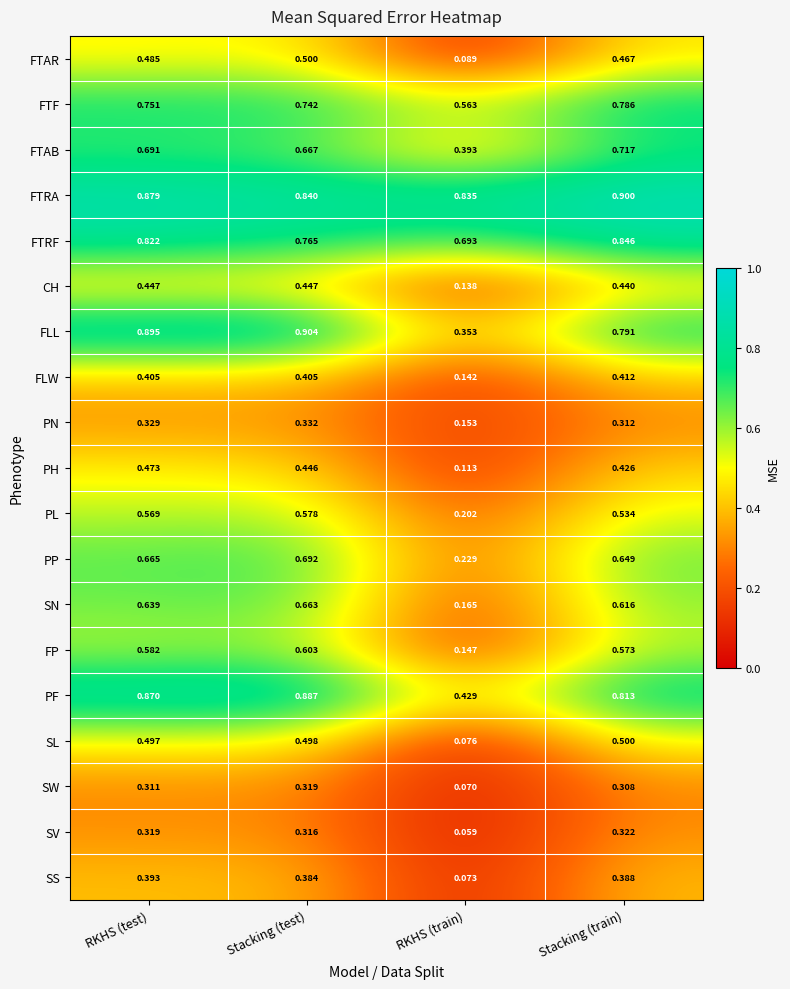

Which series changed the most between RKHS (test) and Stacking (train)?

FLL